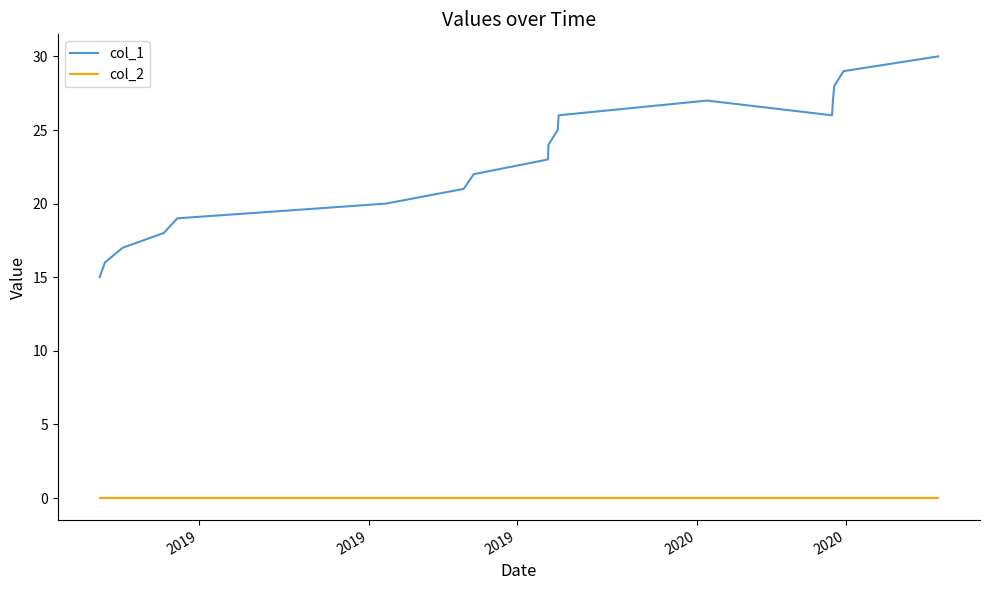

Which series has the largest range (max minus min)?

col_1